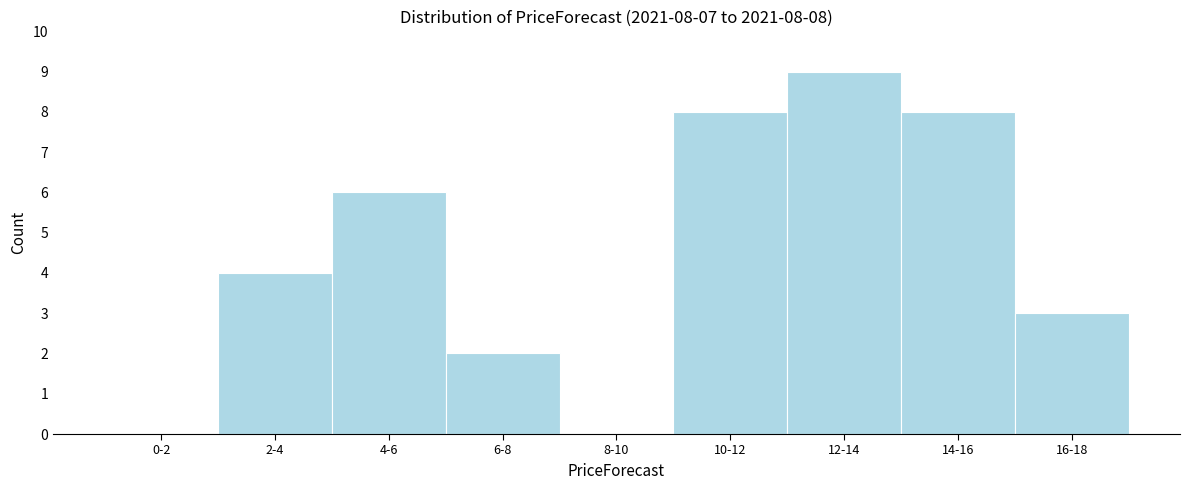

Reading left to right, extract all data points from this chart.

0-2=0	2-4=4	4-6=6	6-8=2	8-10=0	10-12=8	12-14=9	14-16=8	16-18=3